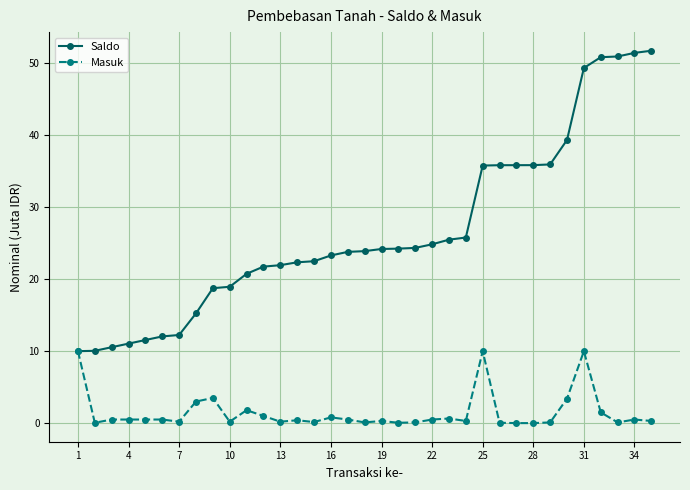

What is the highest value of the Saldo series?

51.8